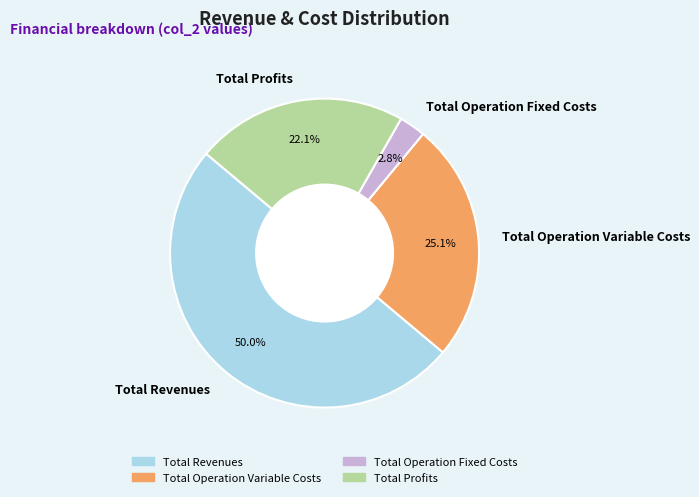

What percentage do Total Operation Fixed Costs and Total Revenues together represent?

52.8%